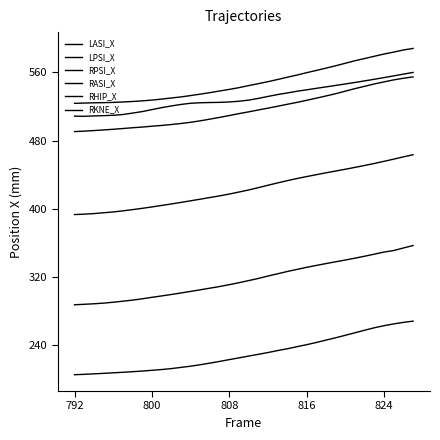

How many categories are shown in the chart?

36